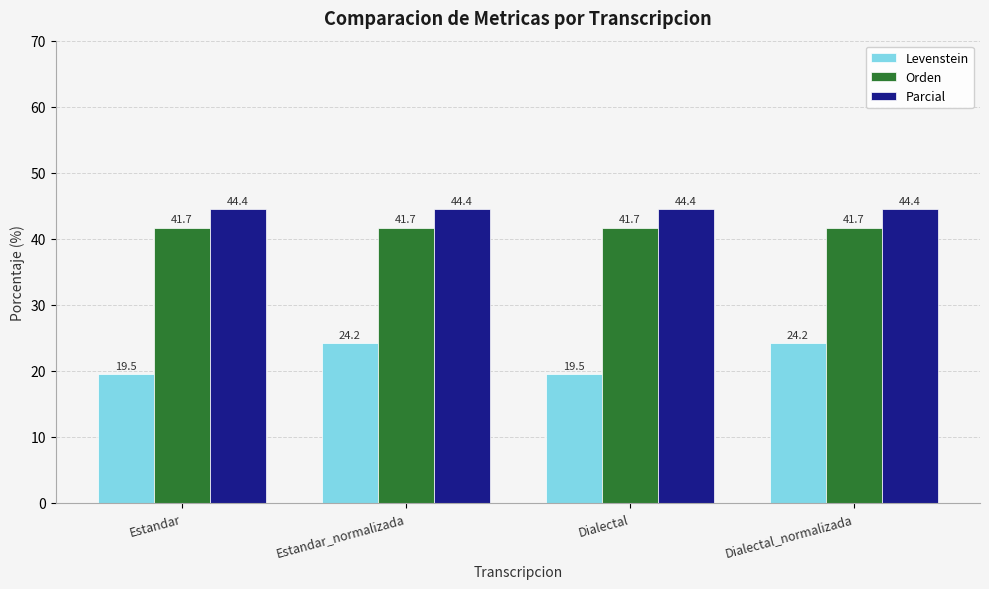

What are all the series names shown in the legend?

Levenstein, Orden, Parcial